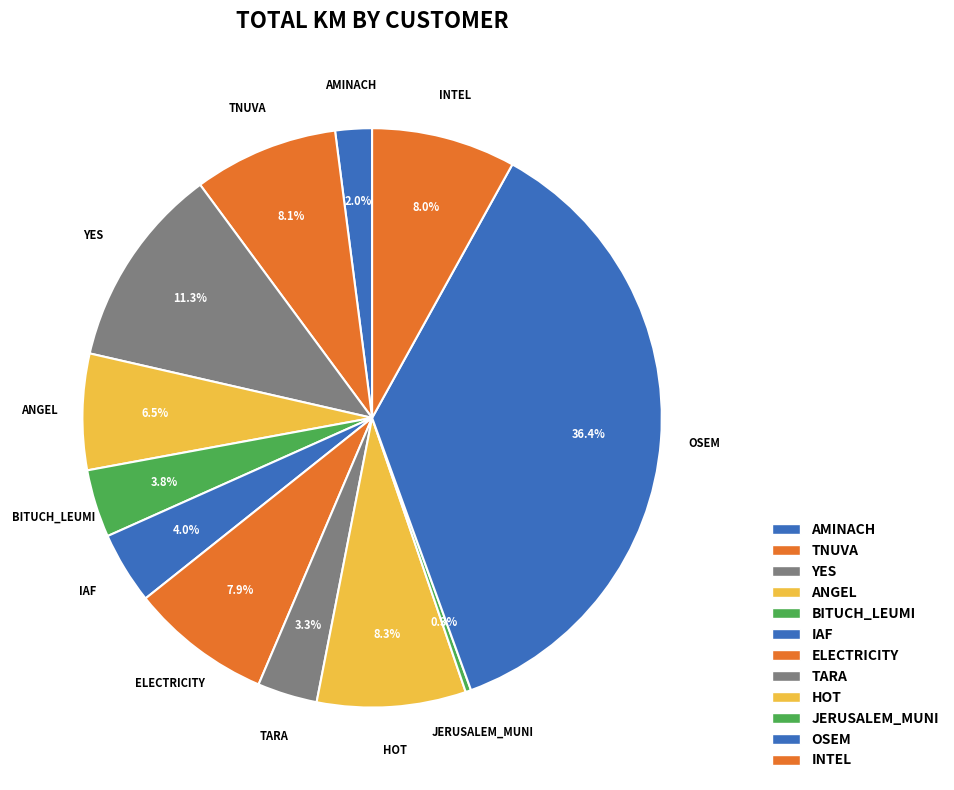

How many segments does this pie chart have?

12